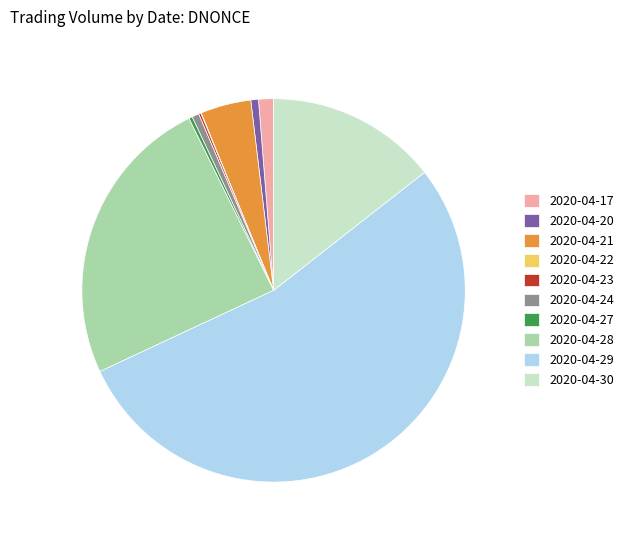

Which has a higher value, 2020-04-29 or 2020-04-21?

2020-04-29